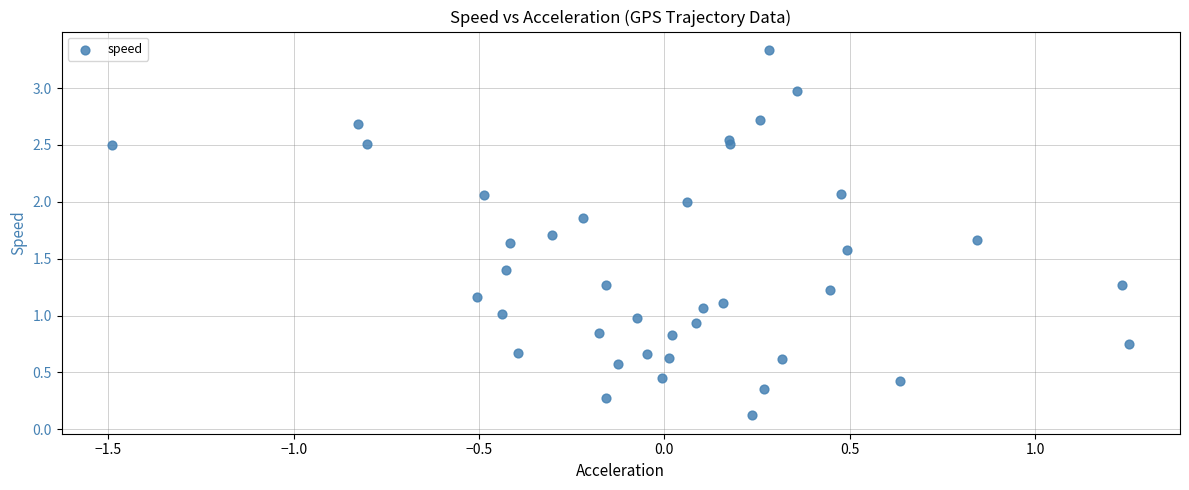

What is the range of Y values (max minus min)?

3.2